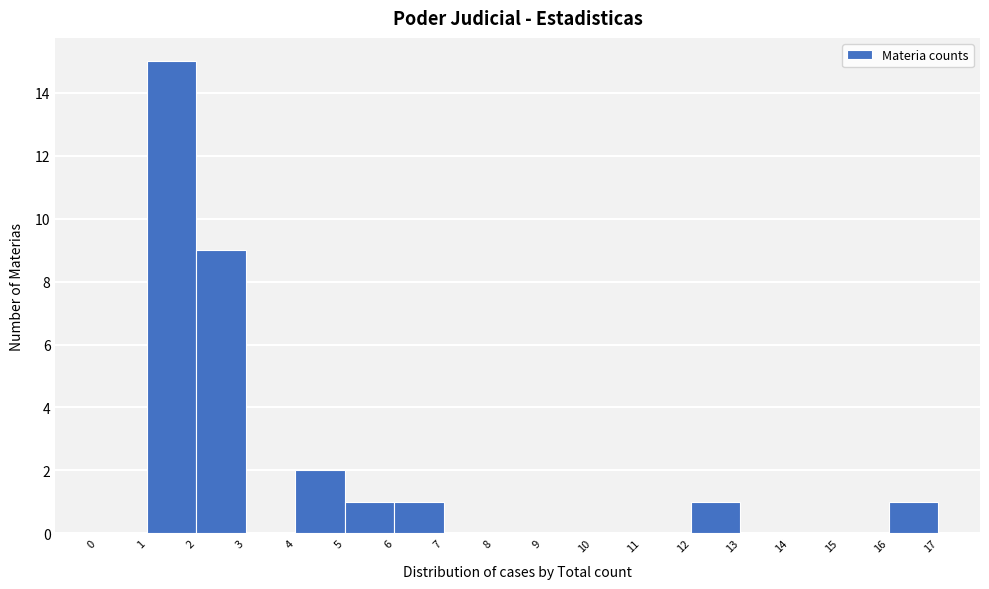

Reading left to right, list every bar in this chart as the range it spans on the x-axis followed by its height. The values are not printed on the chart, so give them approximately, as read against the axis.

0 to 1: 0
1 to 2: 15
2 to 3: 9
3 to 4: 0
4 to 5: 2
5 to 6: 1
6 to 7: 1
7 to 8: 0
8 to 9: 0
9 to 10: 0
10 to 11: 0
11 to 12: 0
12 to 13: 1
13 to 14: 0
14 to 15: 0
15 to 16: 0
16 to 17: 1